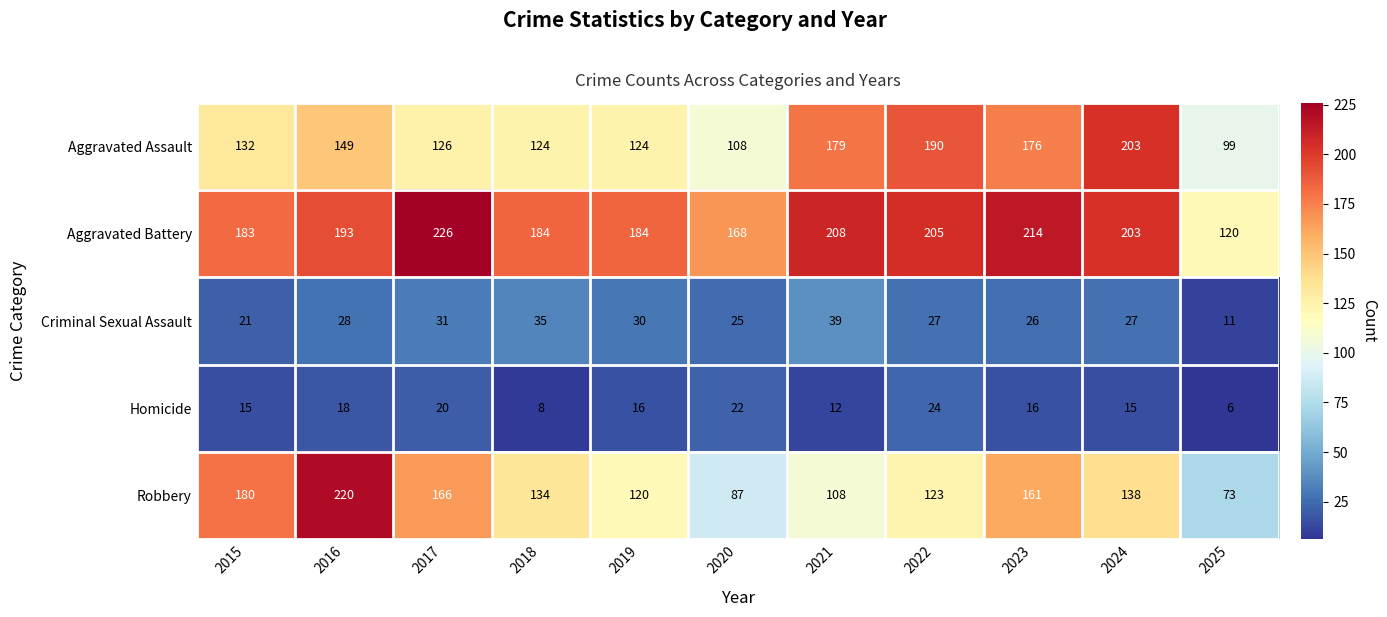

List the series in order of their peak value, highest first.

Aggravated Battery, Robbery, Aggravated Assault, Criminal Sexual Assault, Homicide